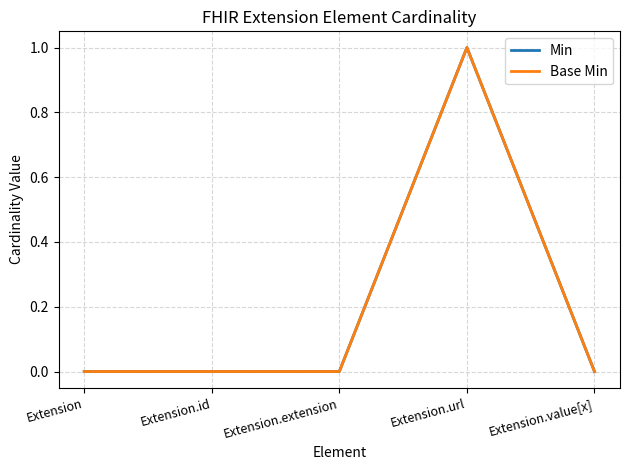

At which label does Base Min reach its peak?

Extension.url